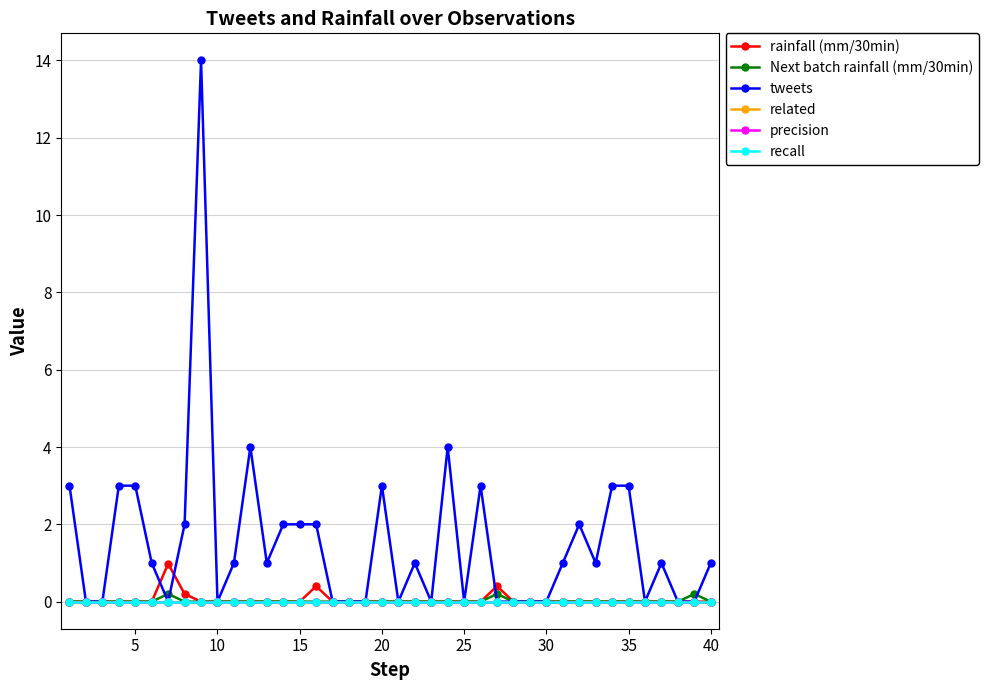

Which series has the largest total across all categories?

tweets